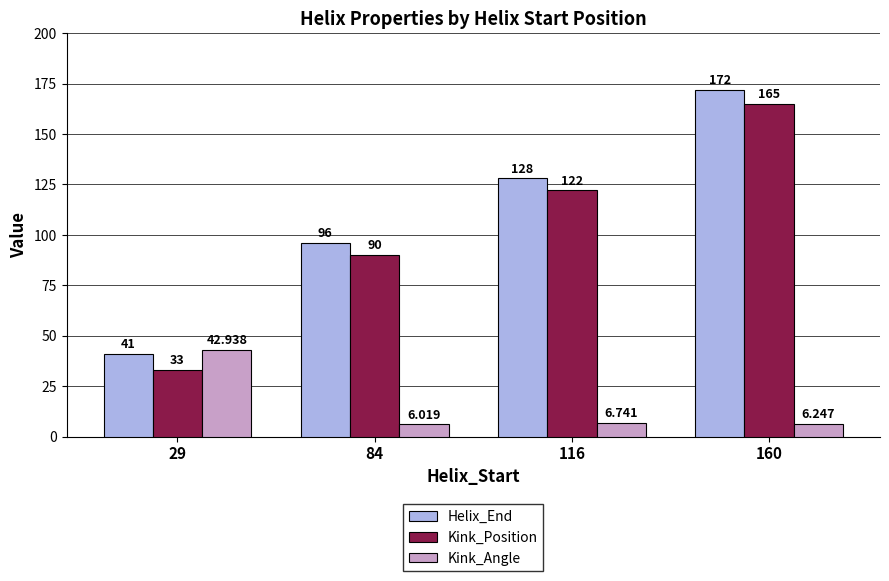

The Kink_Position series shows 122.0 at 116. True or false?

True